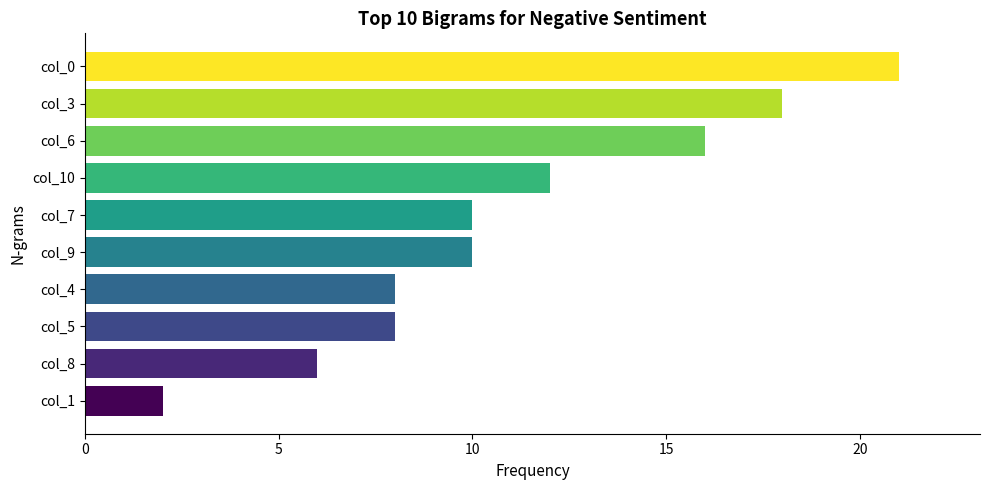

Are the bars grouped side by side (vs. stacked)?

No